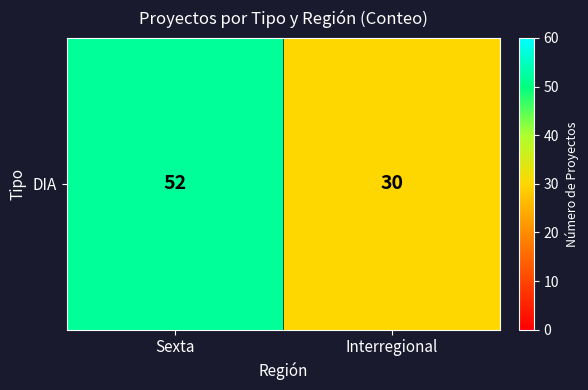

Approximately how many times larger is the value at Sexta compared to Interregional?

1.7